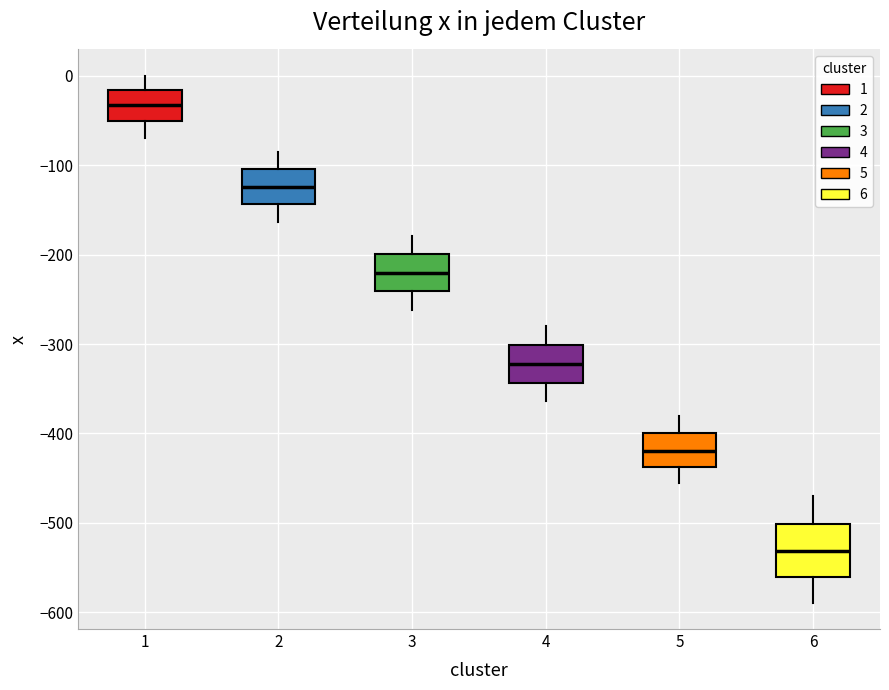

Reading left to right, read every box against the y-axis: the position of its median line, the range the box covers, and the ends of its whiskers. The values are not printed on the chart, so give them approximately, as read against the axis.

1: median -30, box -50 to -20, whiskers -70 to 0
2: median -120, box -140 to -100, whiskers -160 to -80
3: median -220, box -240 to -200, whiskers -260 to -180
4: median -320, box -340 to -300, whiskers -360 to -280
5: median -420, box -440 to -400, whiskers -460 to -380
6: median -530, box -560 to -500, whiskers -590 to -470